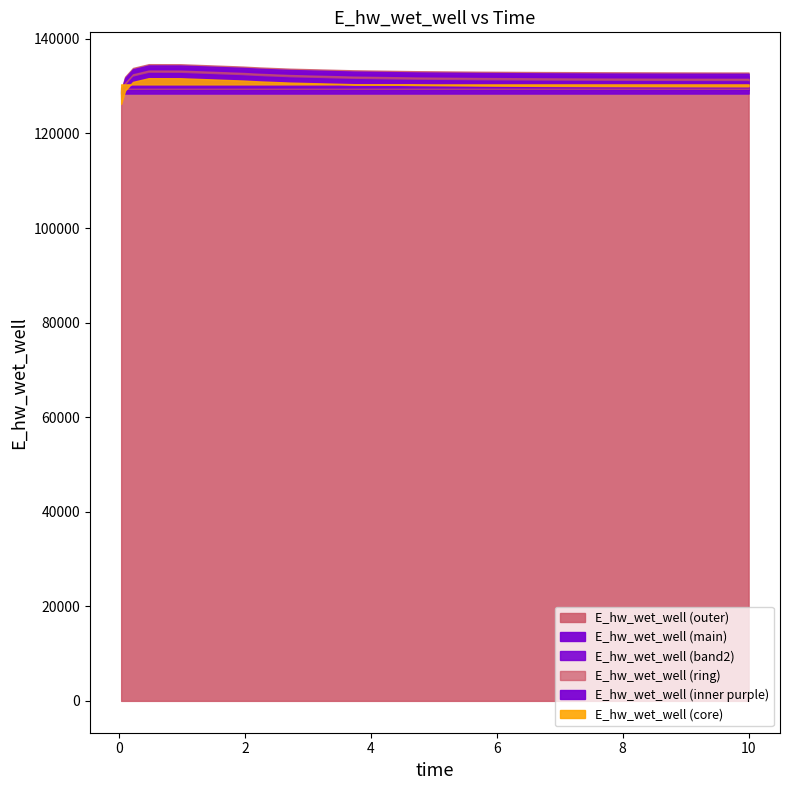

Is it true that the value at 8.71875 is 213783.2?

False